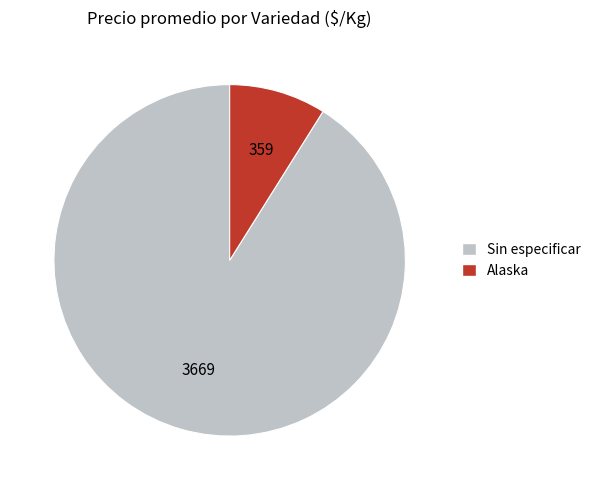

Is there any slice that represents more than half of the pie?

Yes